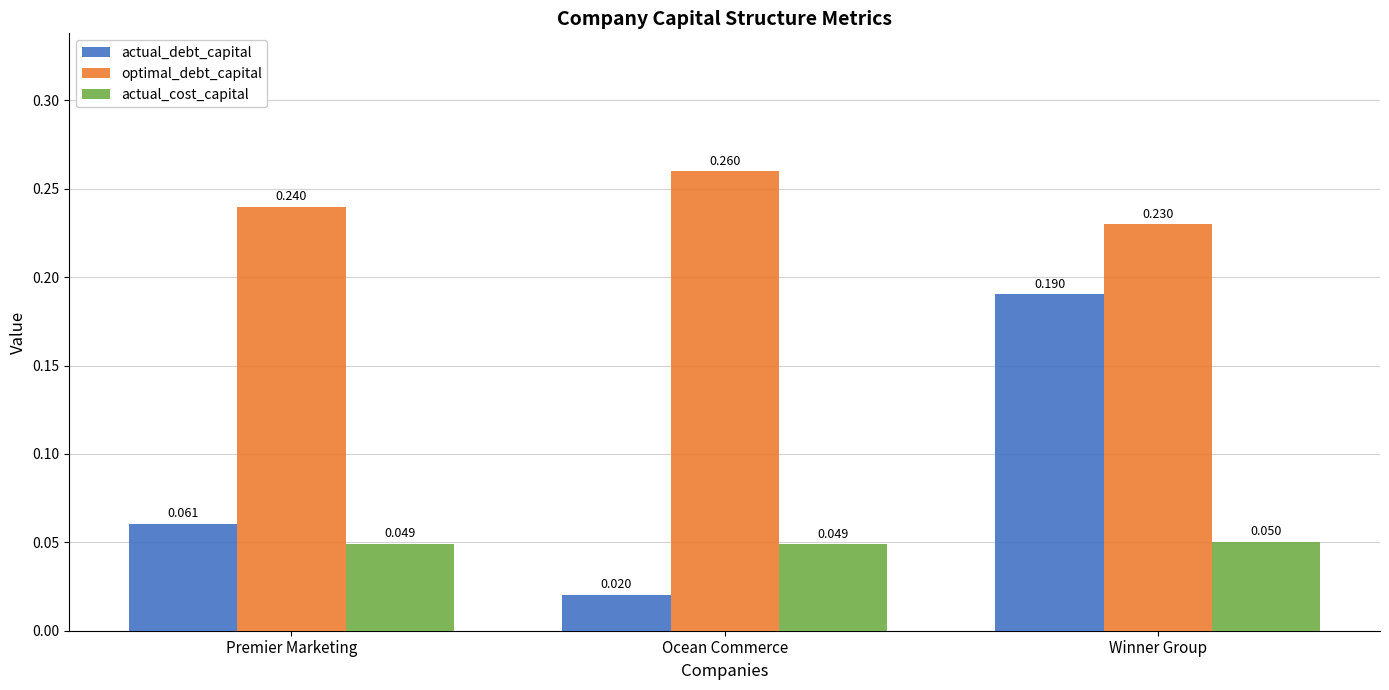

How many categories are shown in the chart?

3